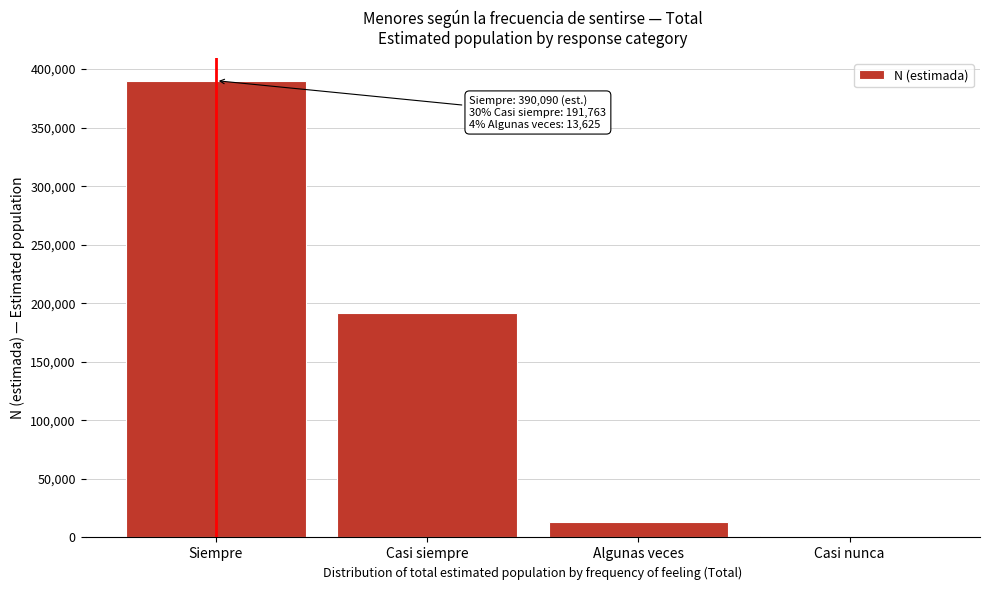

Reading left to right, what are all the values shown in this chart?

Siempre=390090	Casi siempre=191763	Algunas veces=13625	Casi nunca=1160